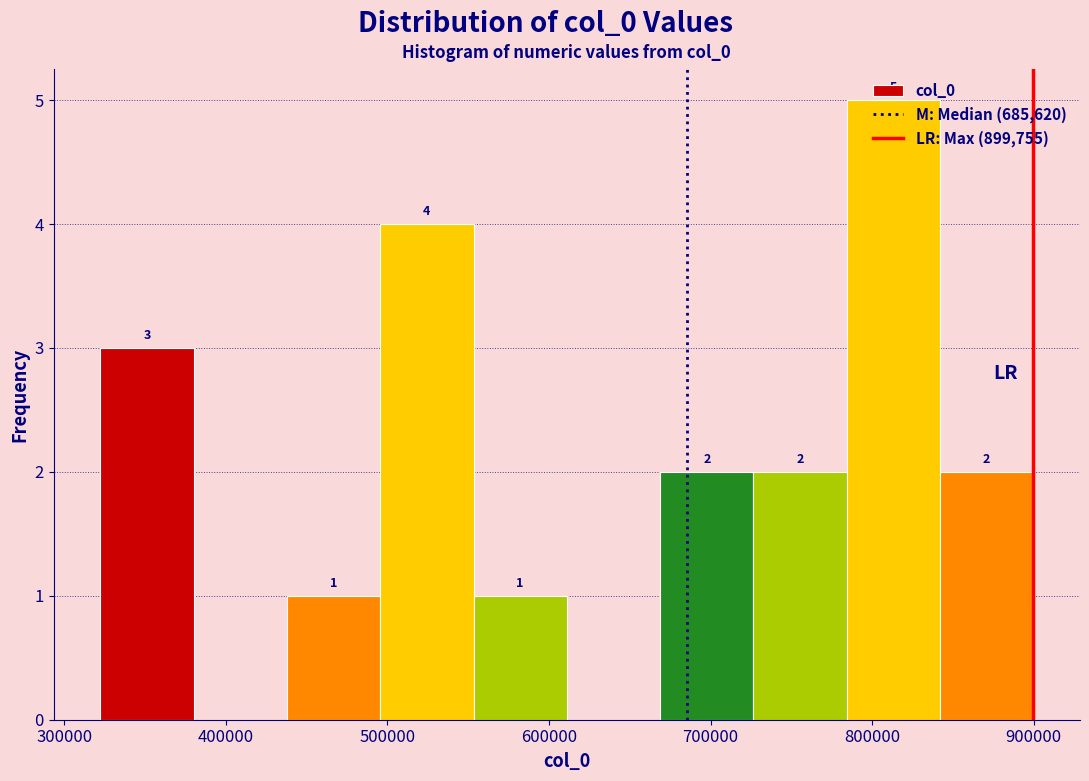

Which range on the x-axis has the tallest bar?

780000 to 840000